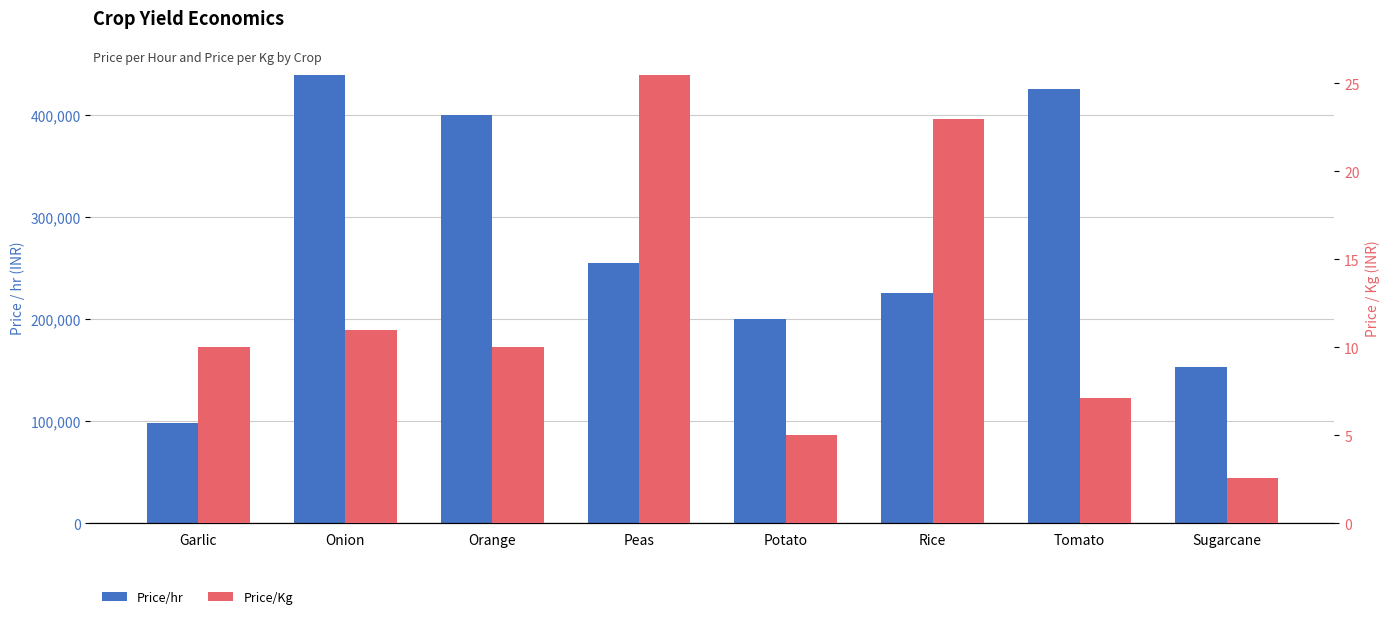

Reading left to right, extract all data points from this chart.

Price/hr: Garlic=98000.0	Onion=440000.0	Orange=400000.0	Peas=255000.0	Potato=200000.0	Rice=225400.0	Tomato=426000.0	Sugarcane=153000.0
Price/Kg: Garlic=10.0	Onion=11.0	Orange=10.0	Peas=25.5	Potato=5.0	Rice=23.0	Tomato=7.1	Sugarcane=2.5